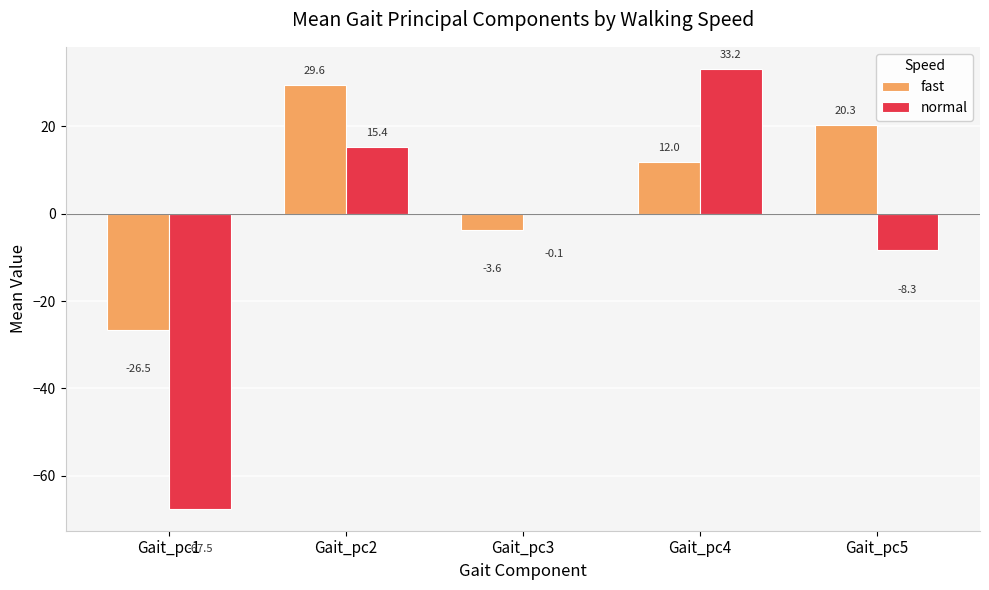

The value of fast at Gait_pc2 is 13.7. True or false?

False